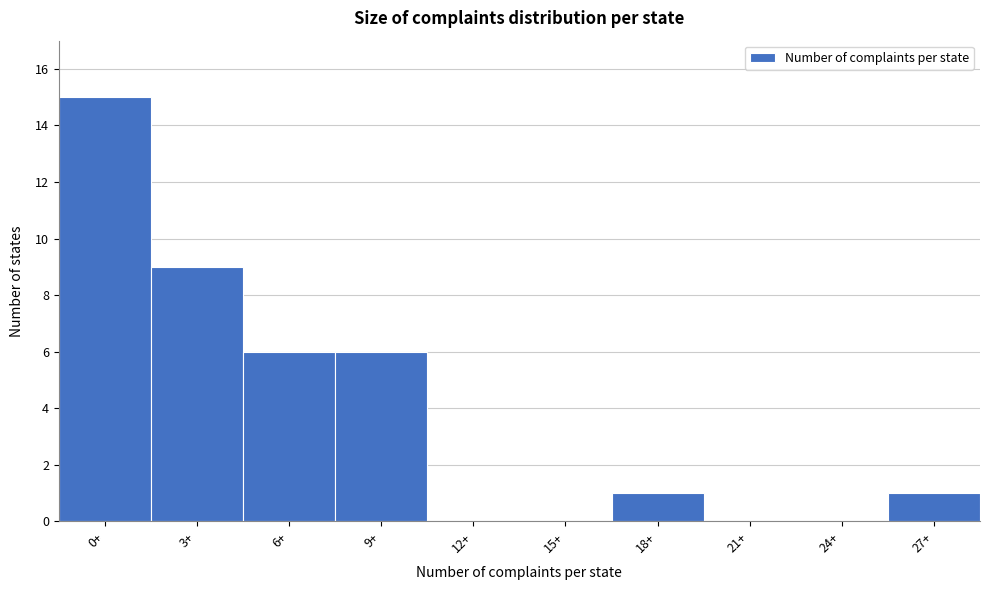

Reading left to right, extract all data points from this chart.

0+=15	3+=9	6+=6	9+=6	12+=0	15+=0	18+=1	21+=0	24+=0	27+=1